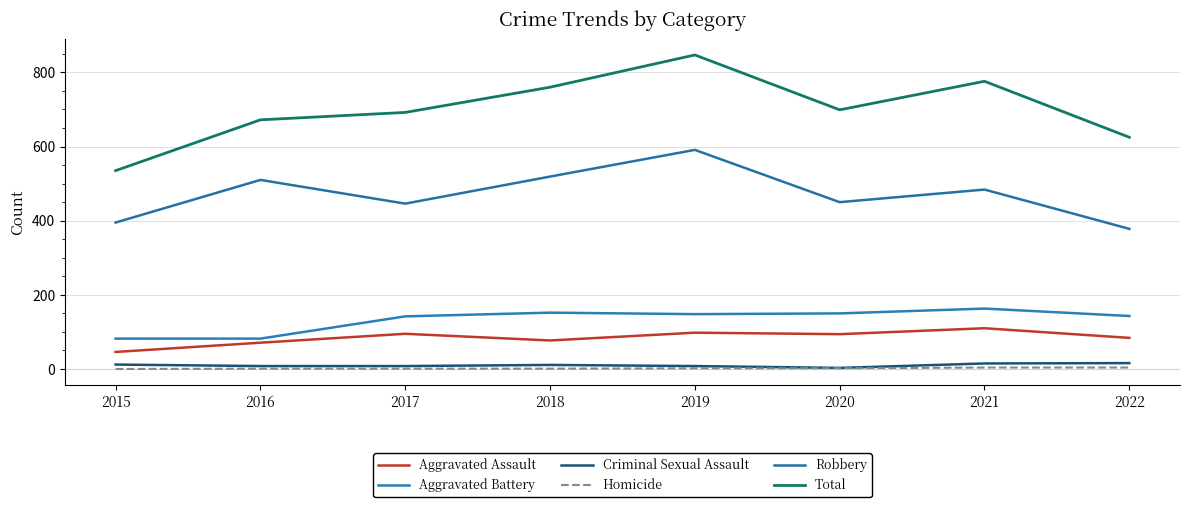

Where is the first local minimum for Aggravated Assault?

2018